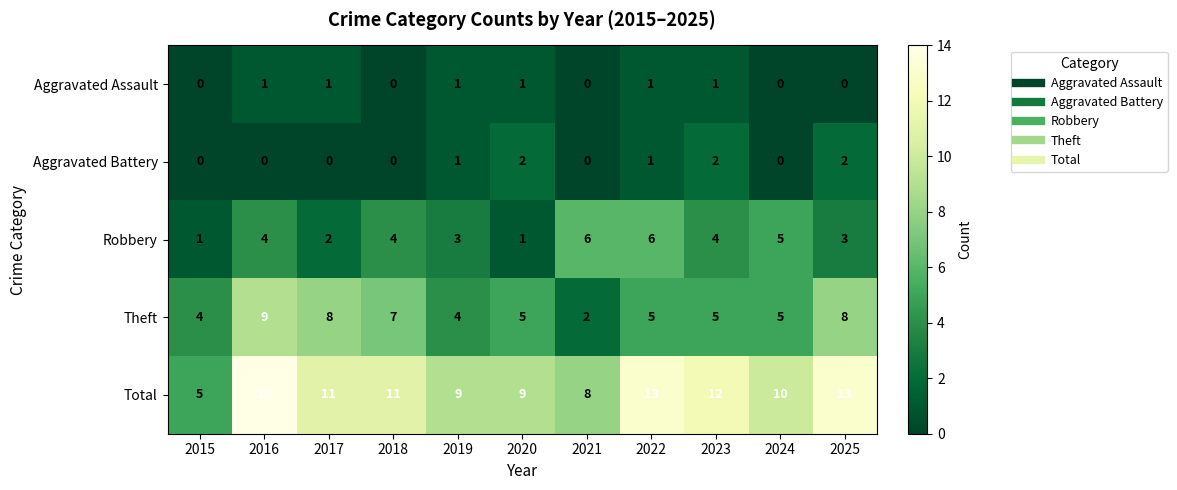

Which series has the widest spread of values?

Total